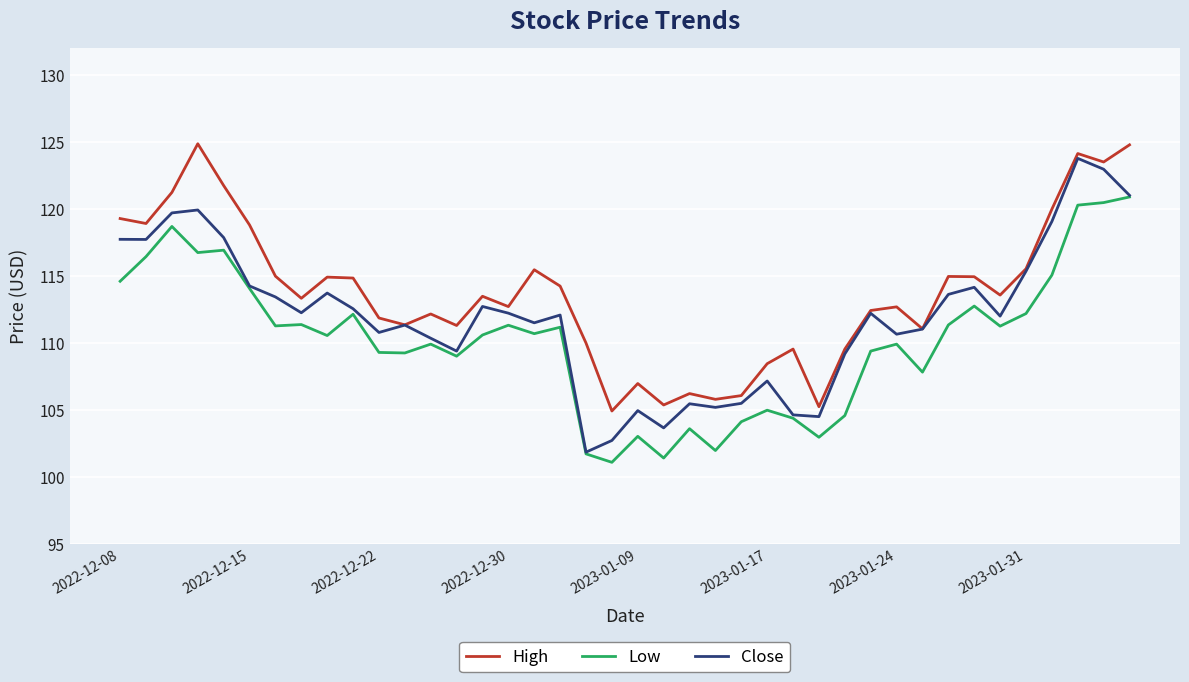

Rank the series by their average value, from lowest to highest.

Low, Close, High